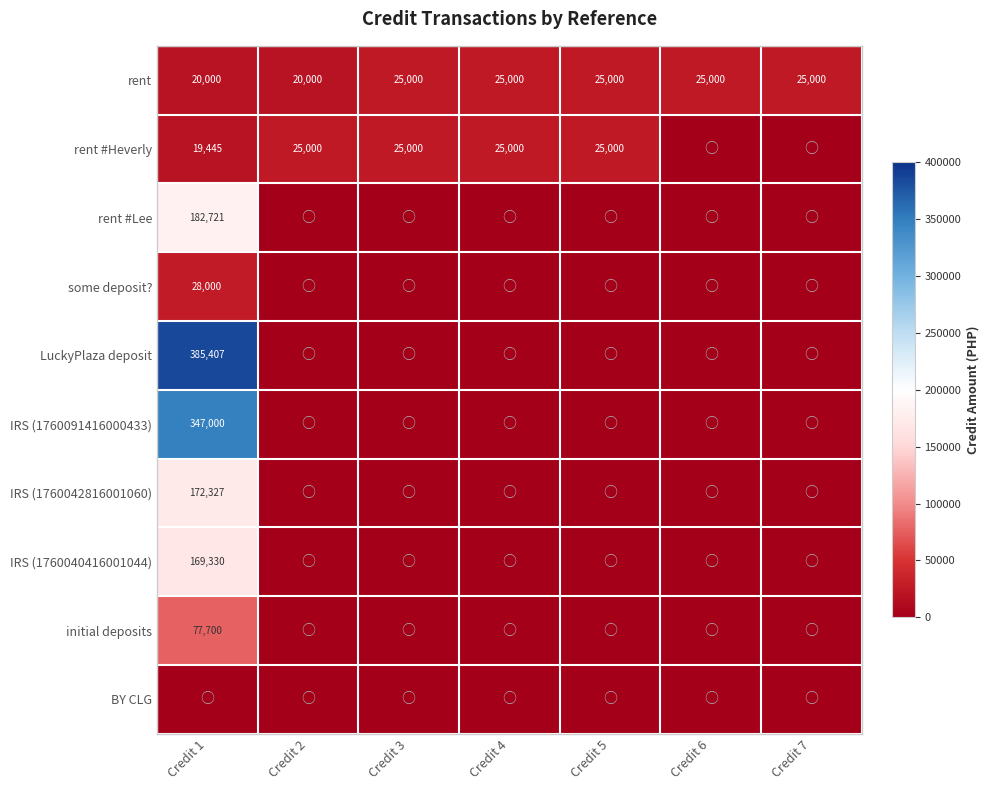

What is the difference between the highest and lowest values at Credit 4?

25000.0